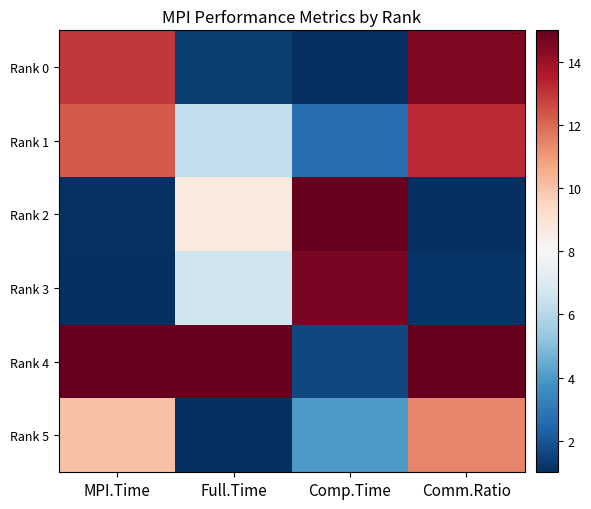

At how many categories does at least one series exceed 2?

4